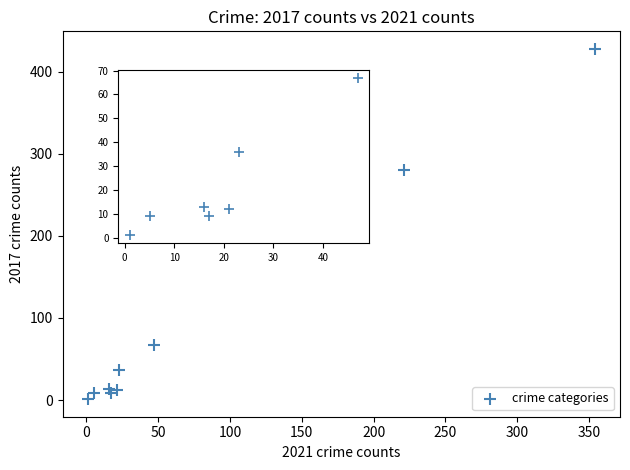

What Y value in the scatter plot is closest to 214?

280